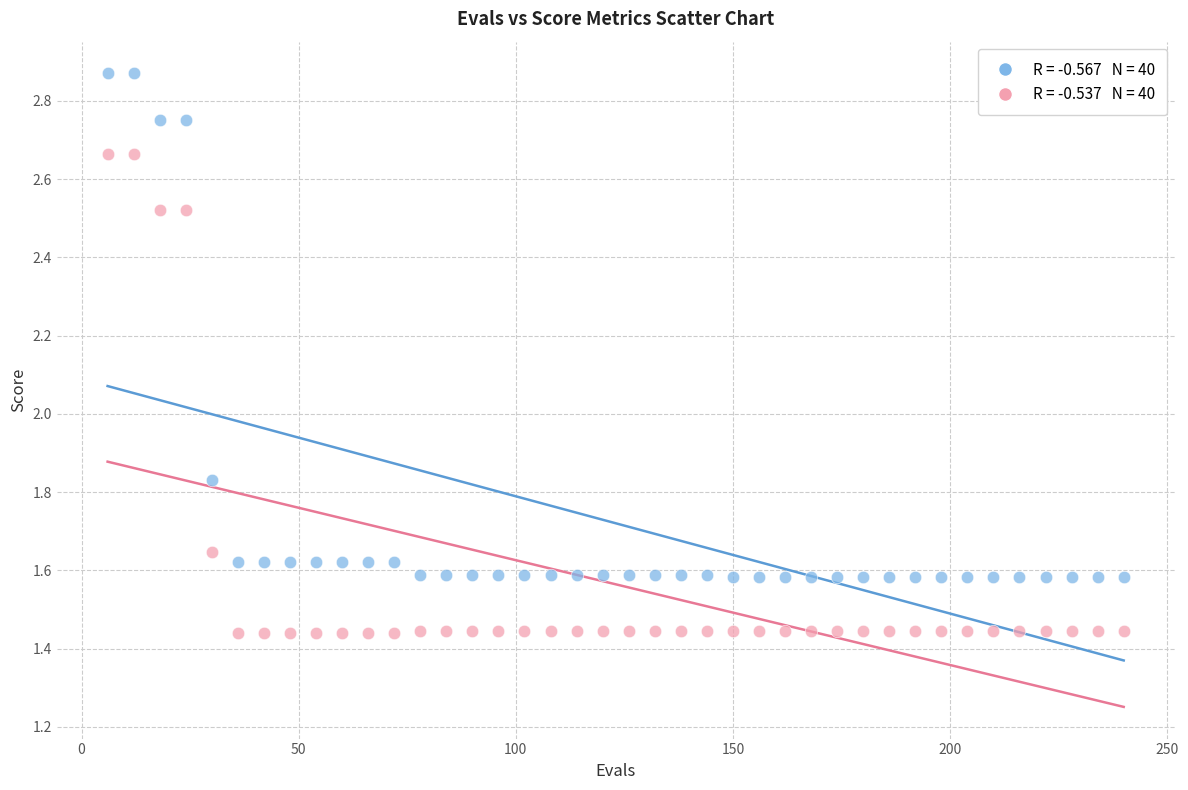

Across all data points, what is the range of X values (max minus min)?

234.0